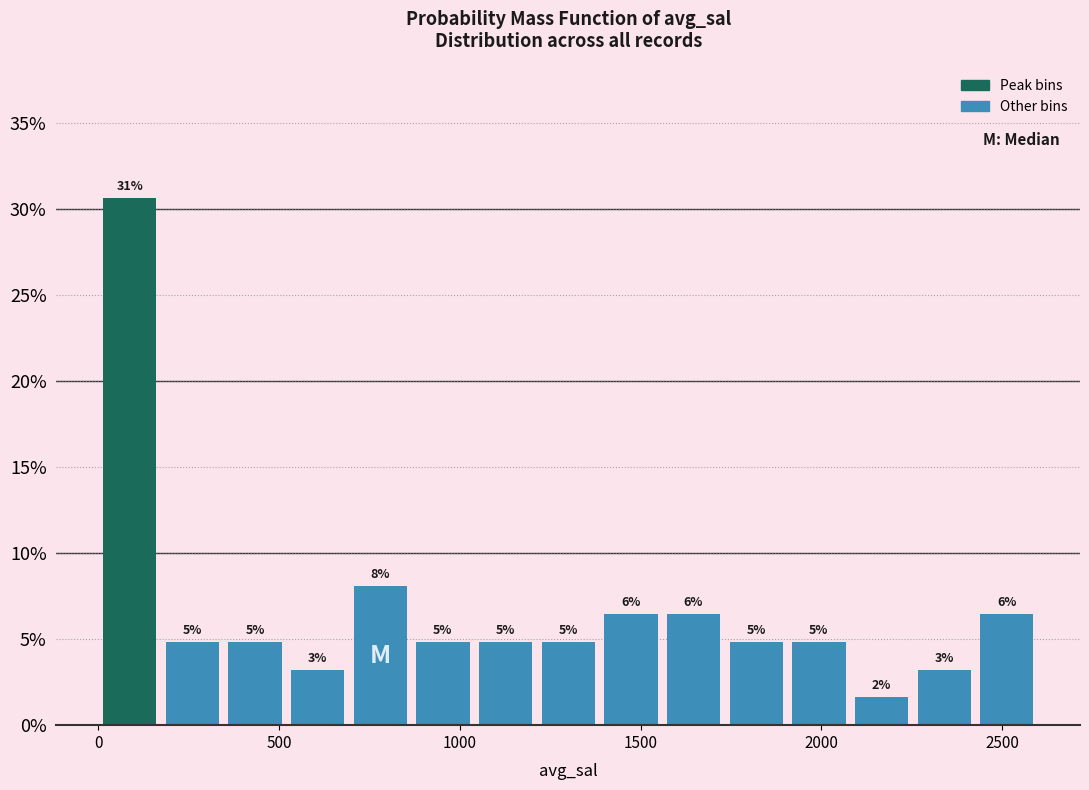

Around what value on the x-axis is the tallest bar? Give the approximate position of its centre, as read against the axis.

100